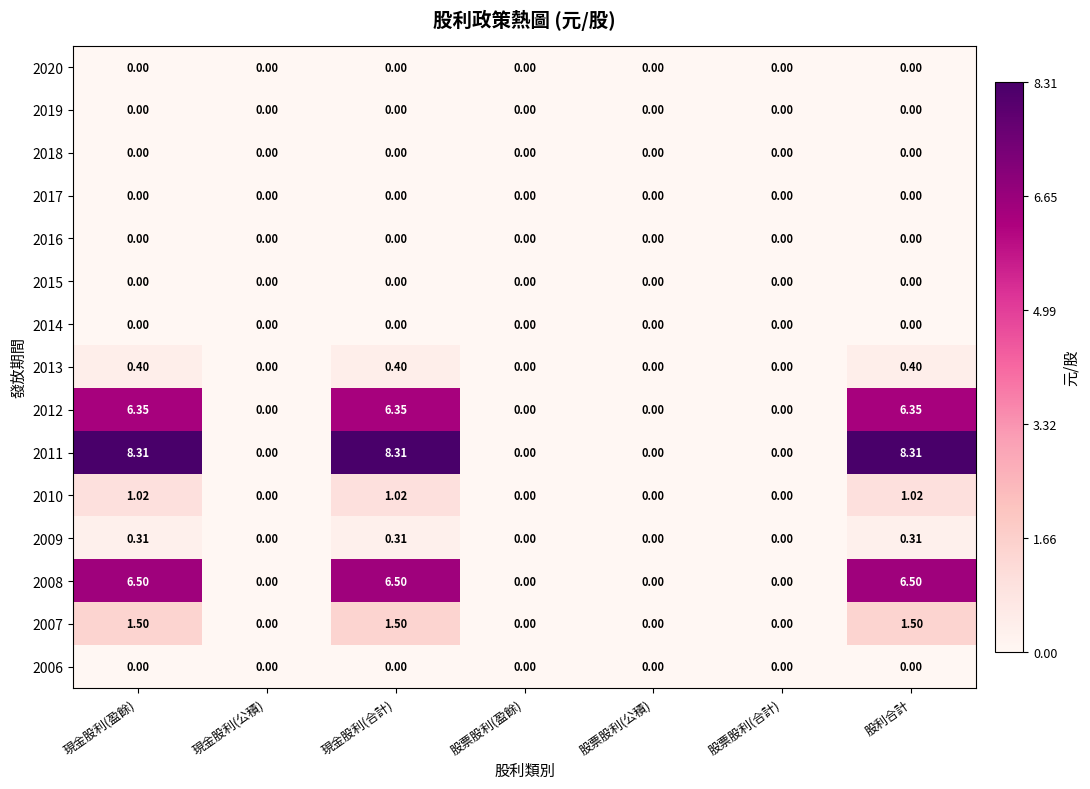

Which series has the largest total across all categories?

2011